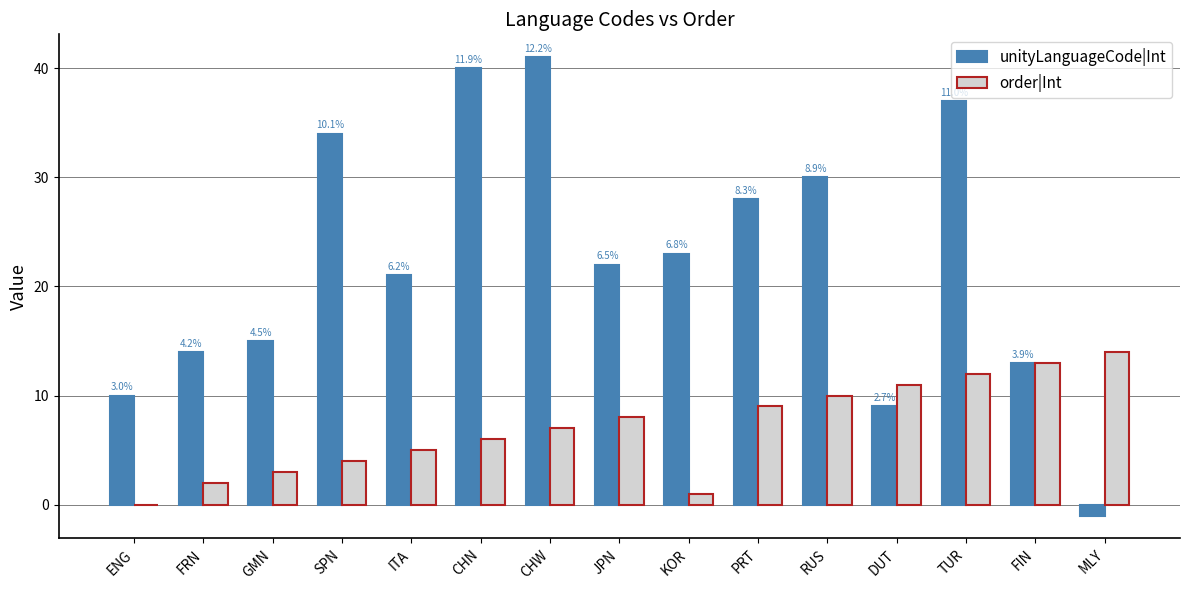

True or false: unityLanguageCode|Int has a value of 30 at RUS.

True